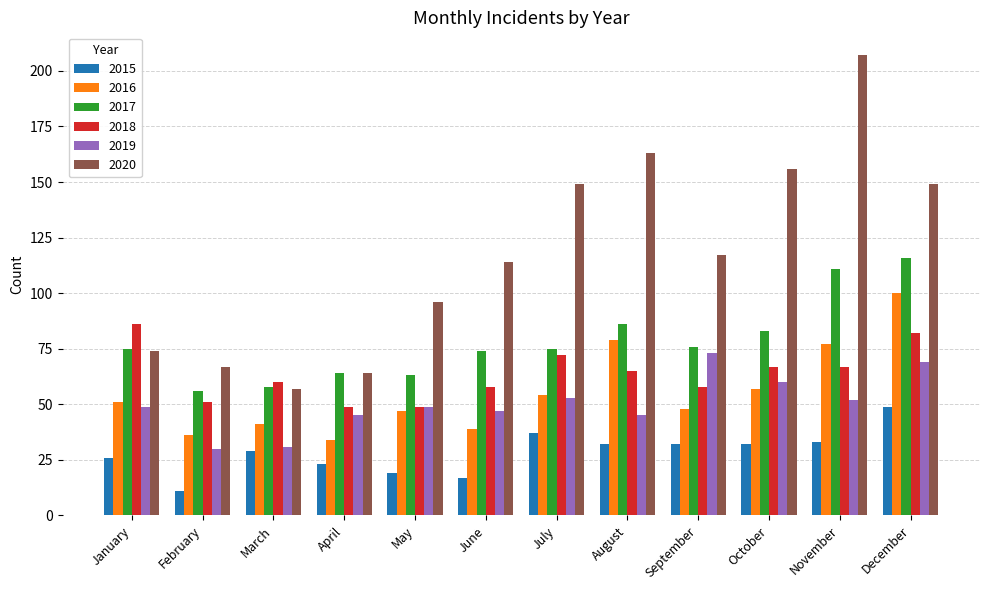

Between May and October, which series saw the biggest shift?

2020